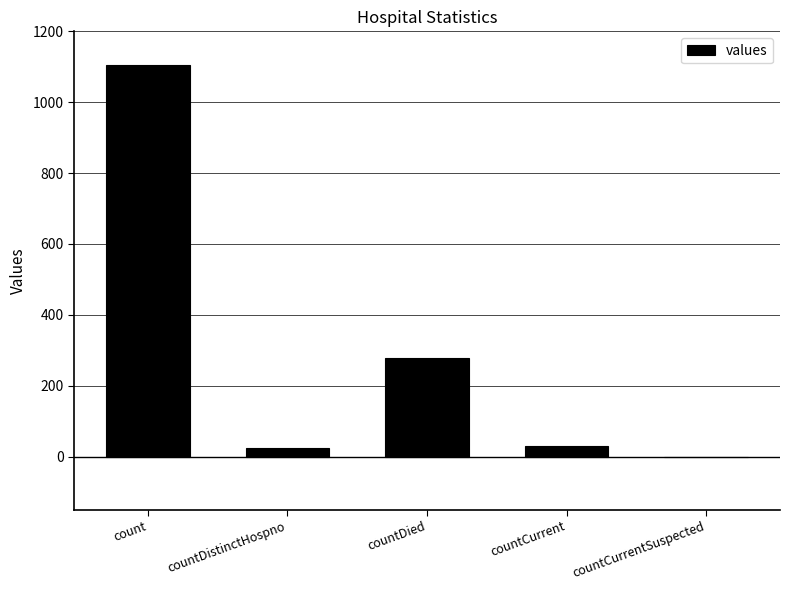

What is the average value?

287